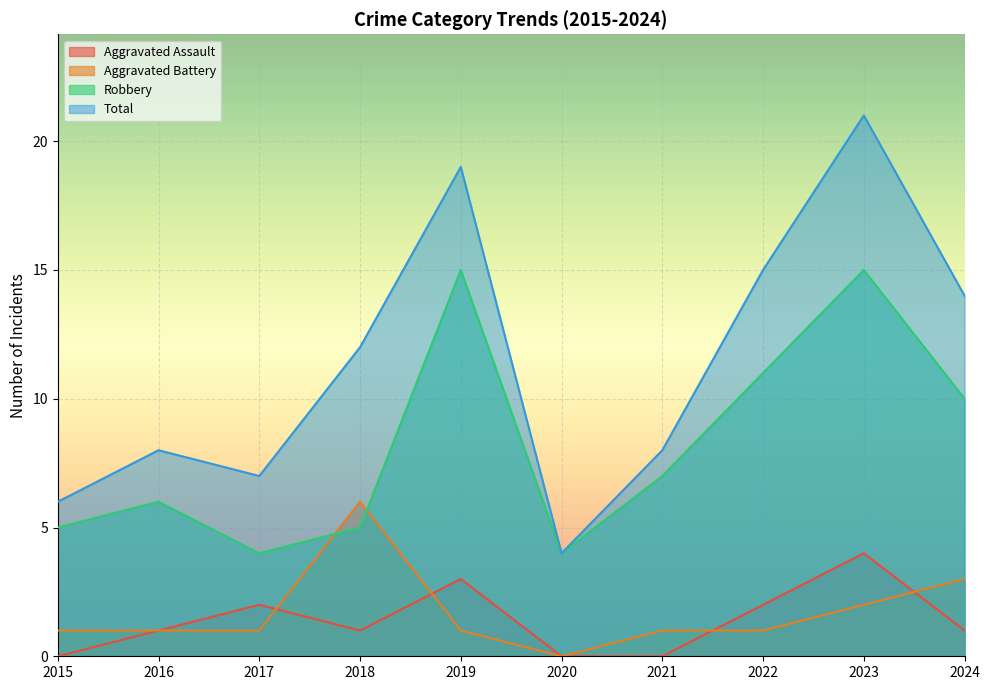

What is the value of the Robbery point at the 6th from the left?

4